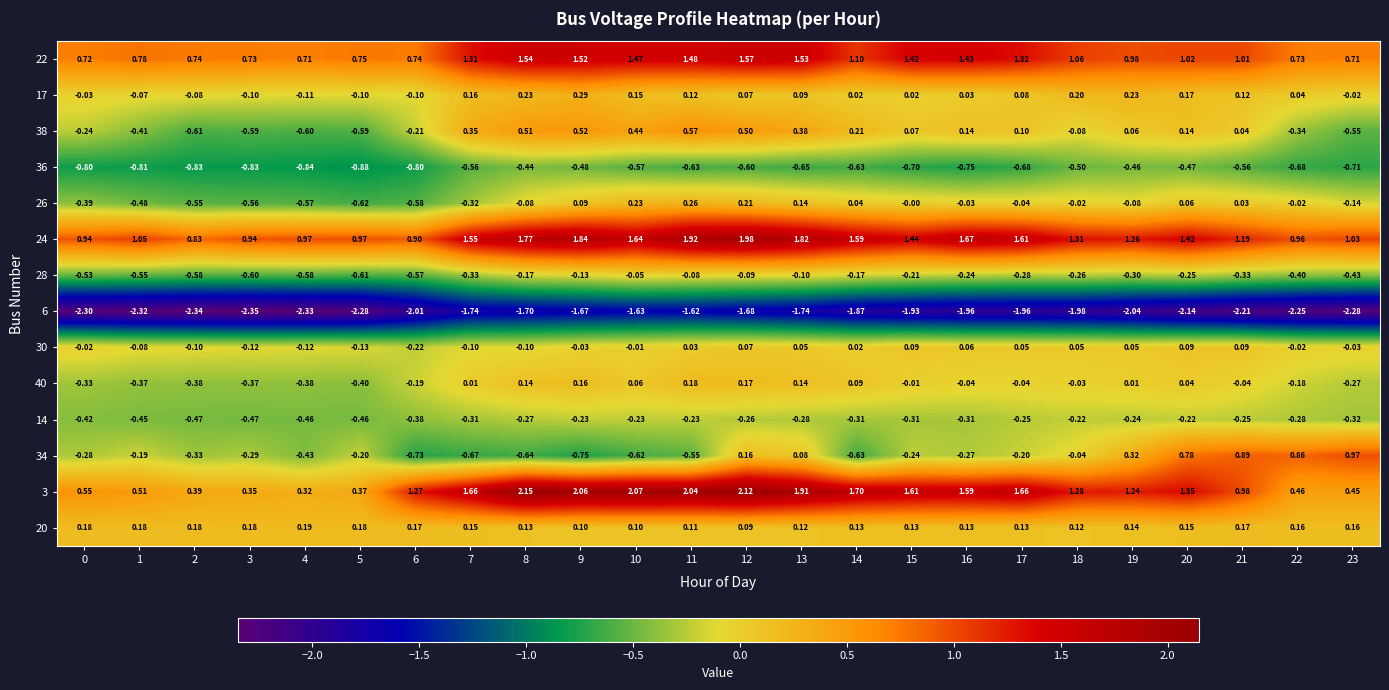

How many series are shown in this chart?

14